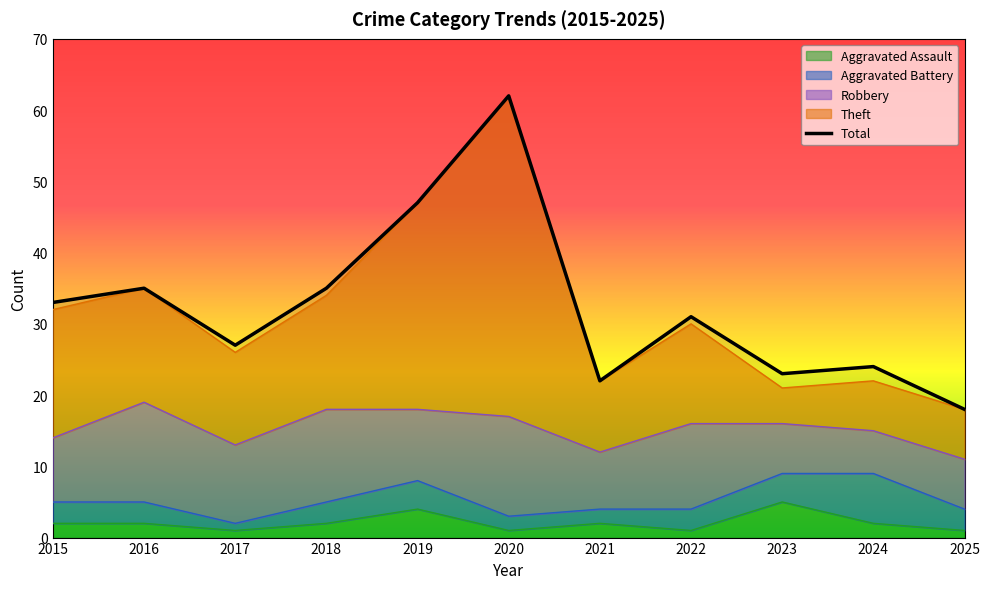

At 2019, list the series in order from smallest to largest.

Aggravated Assault, Theft, Total